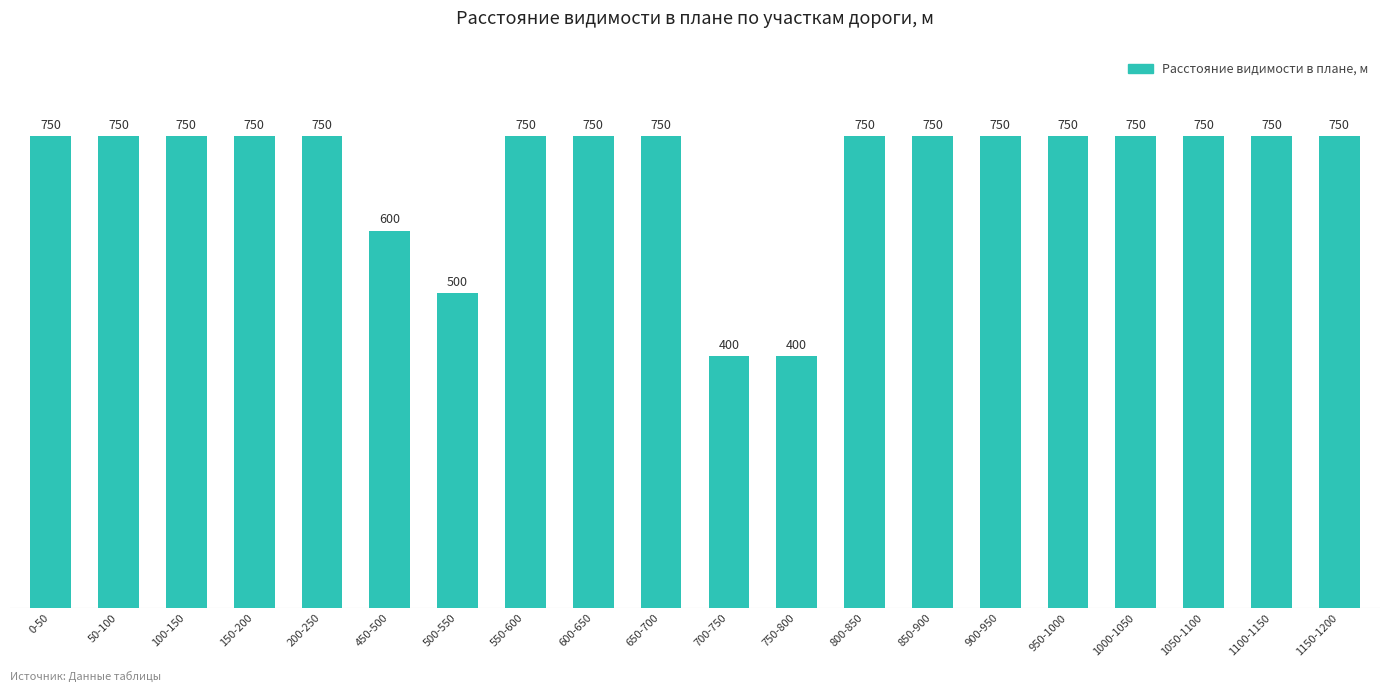

What is the sum of all values?

13900